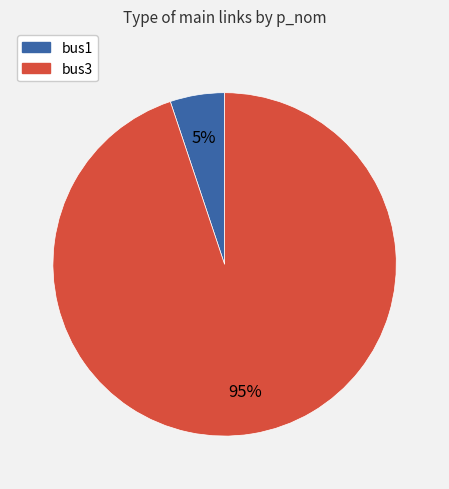

Between bus3 and bus1, which is larger?

bus3